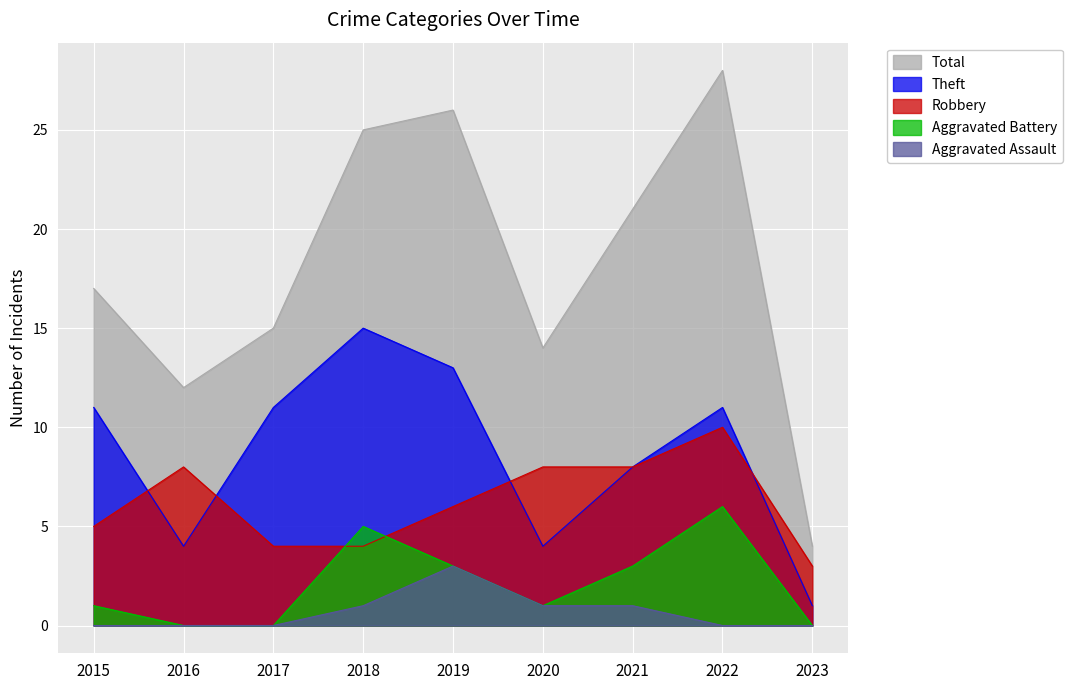

At which label is Aggravated Assault closest to 1?

2018